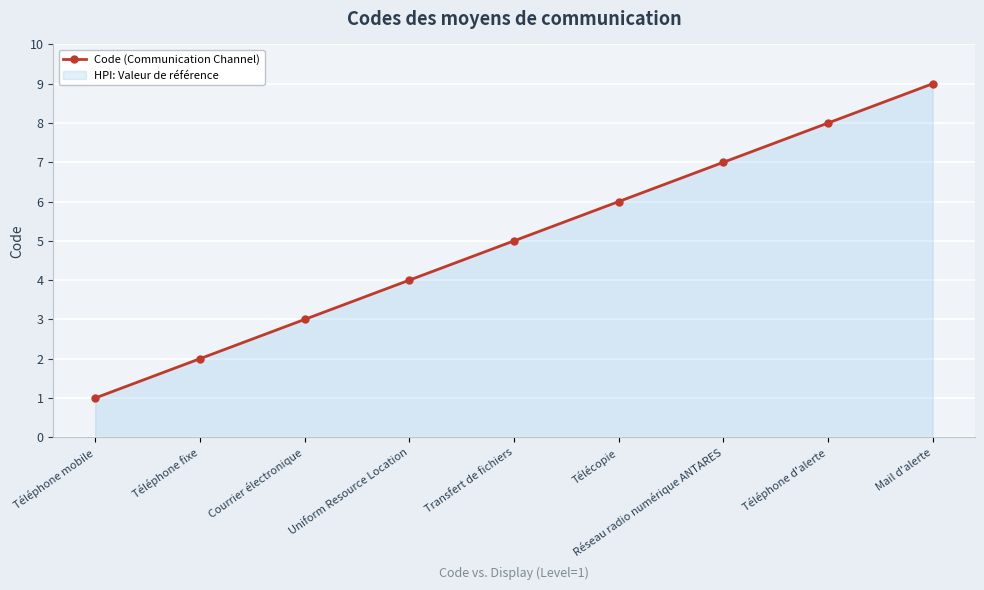

What value does the data have at Courrier électronique?

3